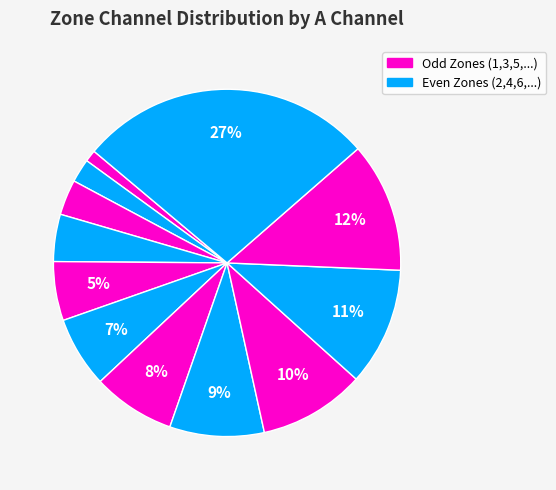

How many slices are in this pie chart?

12